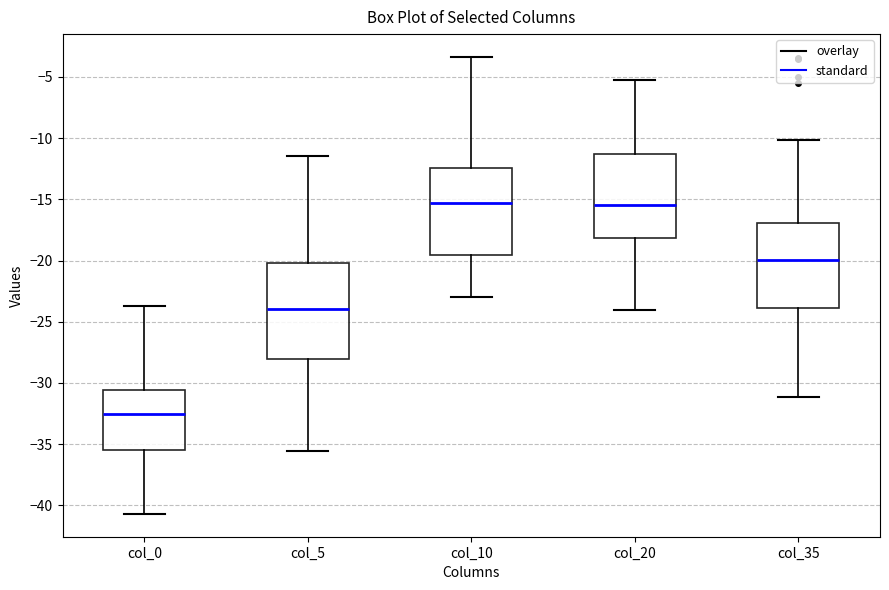

Comparing the boxes themselves (not the whiskers), which one is the tallest?

col_5